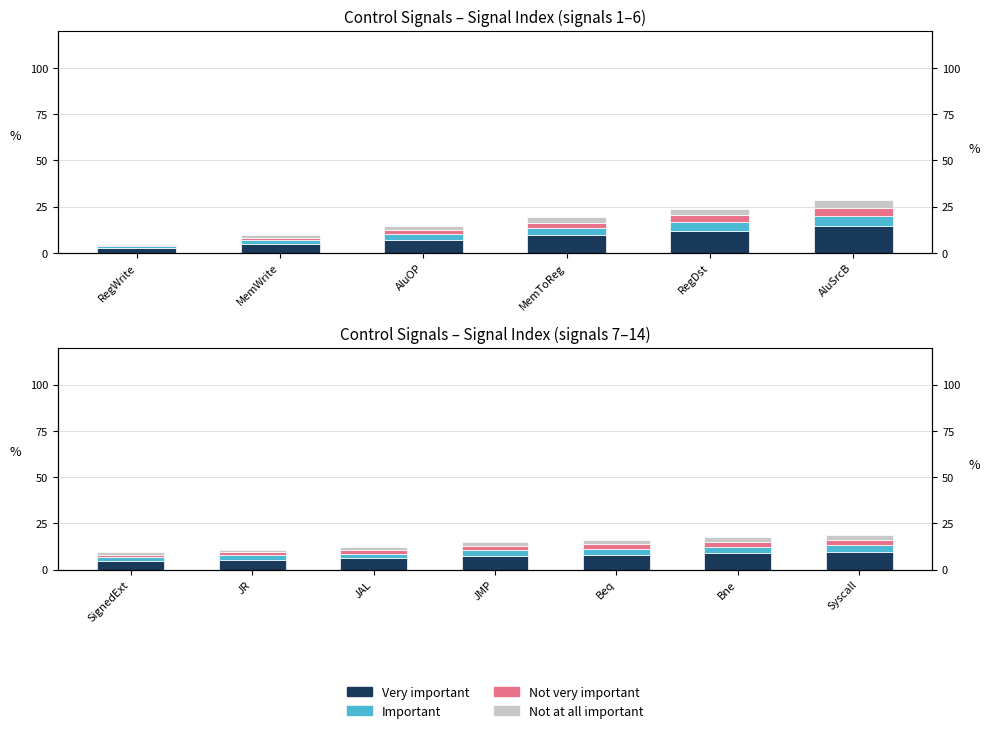

The value of Not very important at Beq is 3.3. True or false?

False